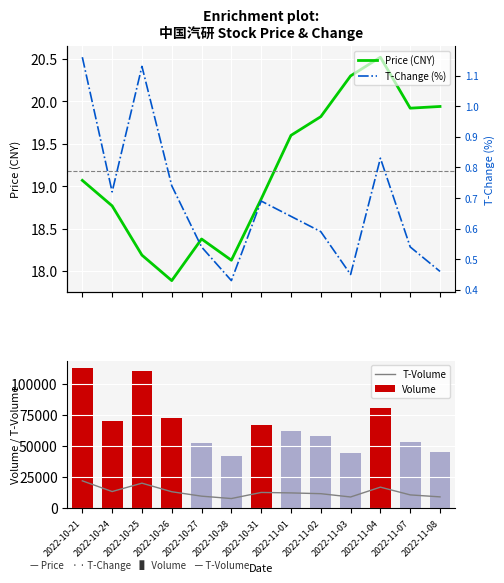

Are the bars grouped side by side (vs. stacked)?

Yes